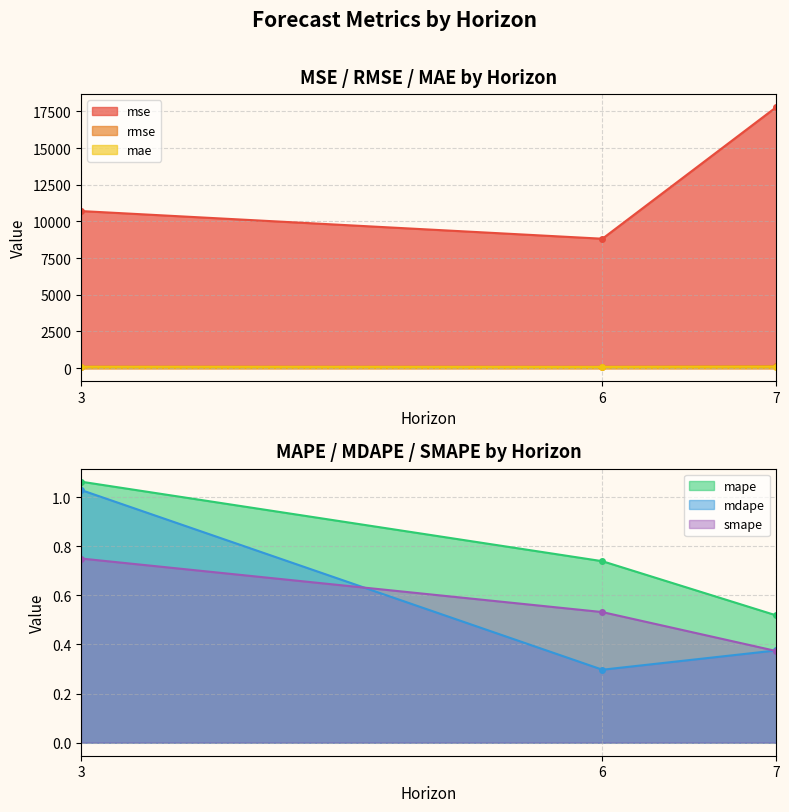

Which series has the widest spread of values?

mse